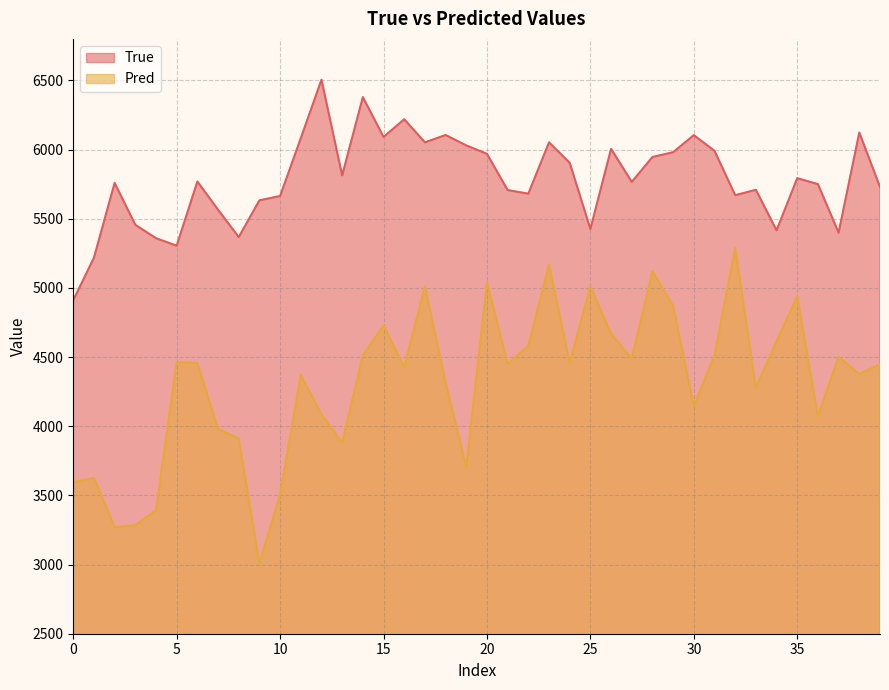

What is the difference between the maximum and minimum values in the True series?

1594.0